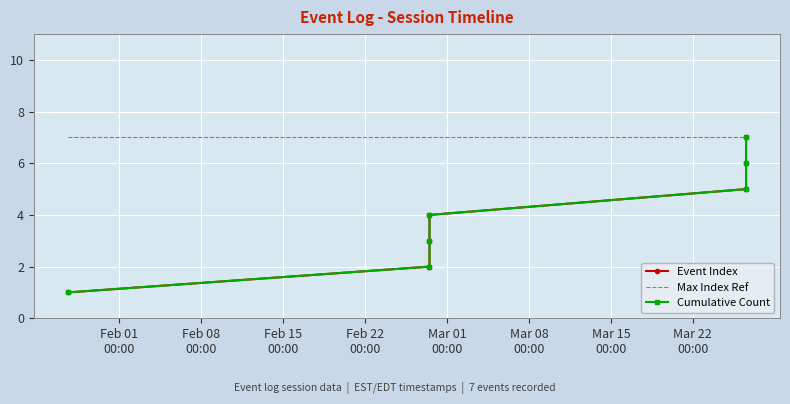

What is the maximum value for Event Index?

7